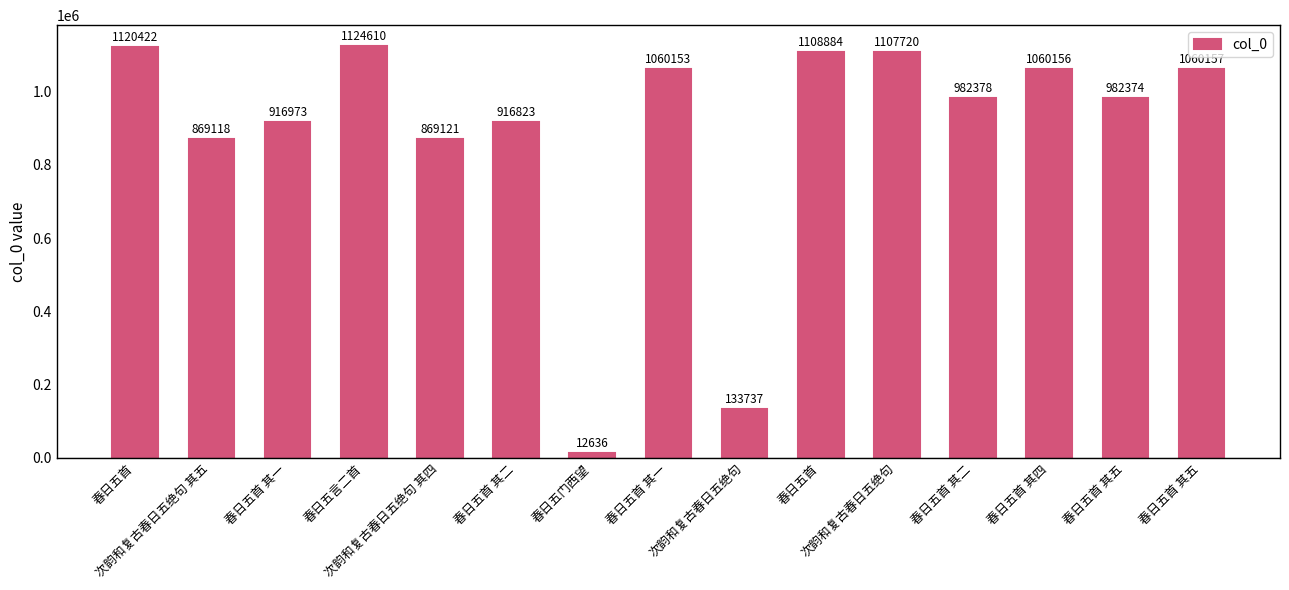

How many bars are there in total?

15